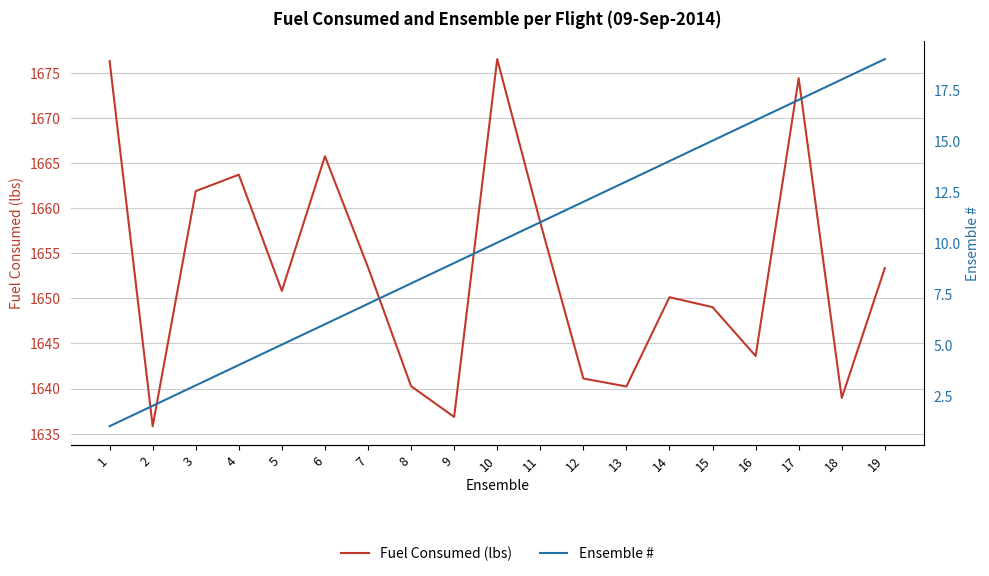

What are all the series names shown in the legend?

Fuel Consumed (lbs), Ensemble #